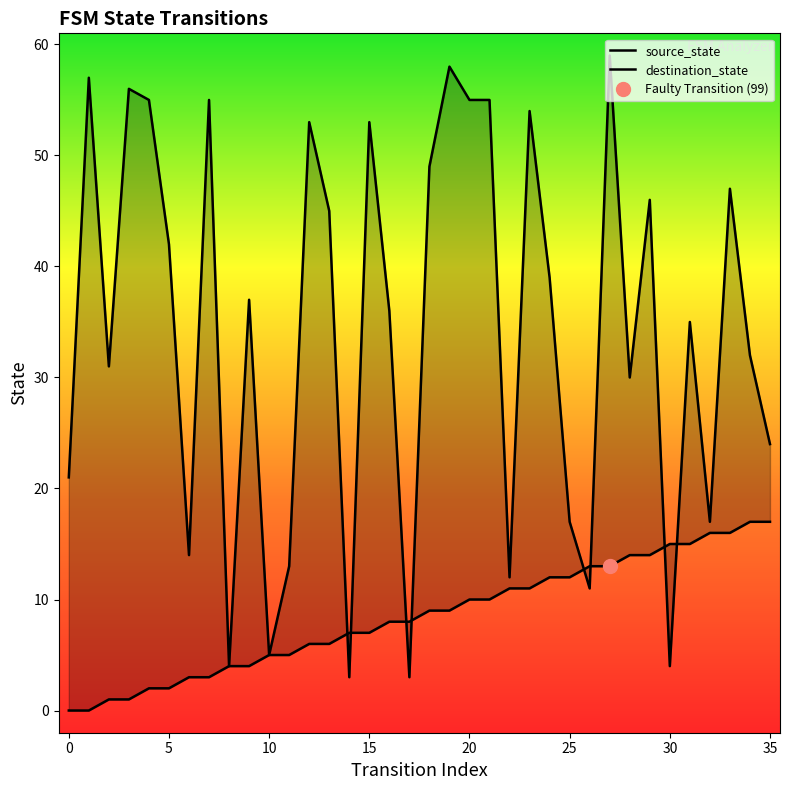

What is the minimum value for destination_state?

3